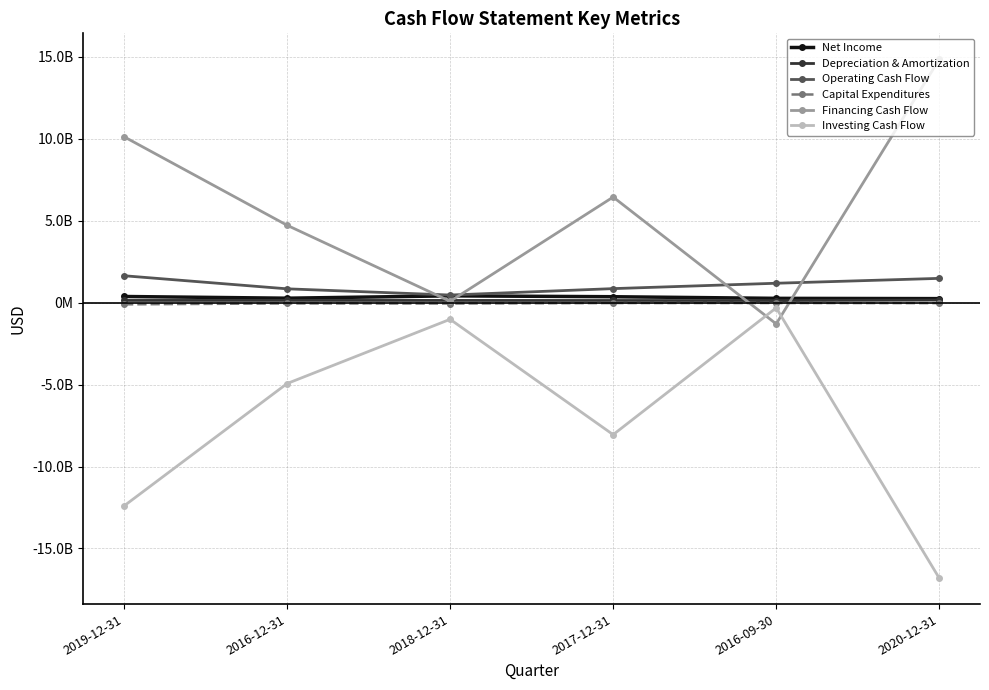

How many interior local valleys does the Capital Expenditures series have?

1